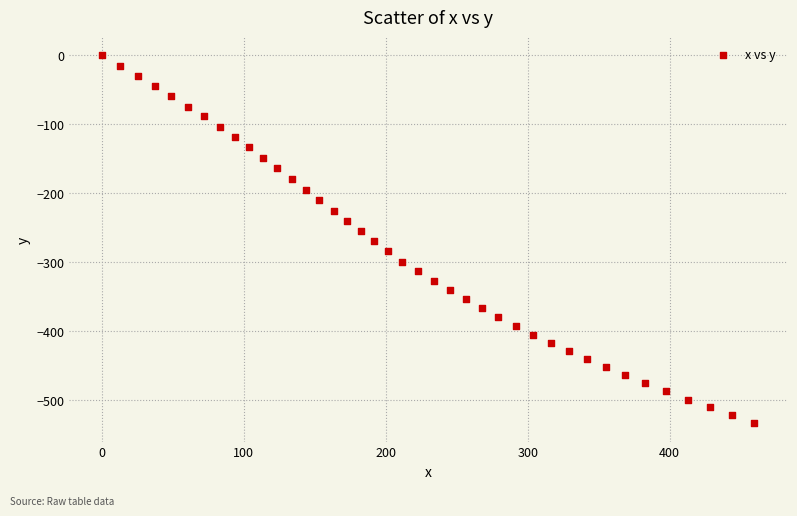

What is the range of Y values (max minus min)?

534.4